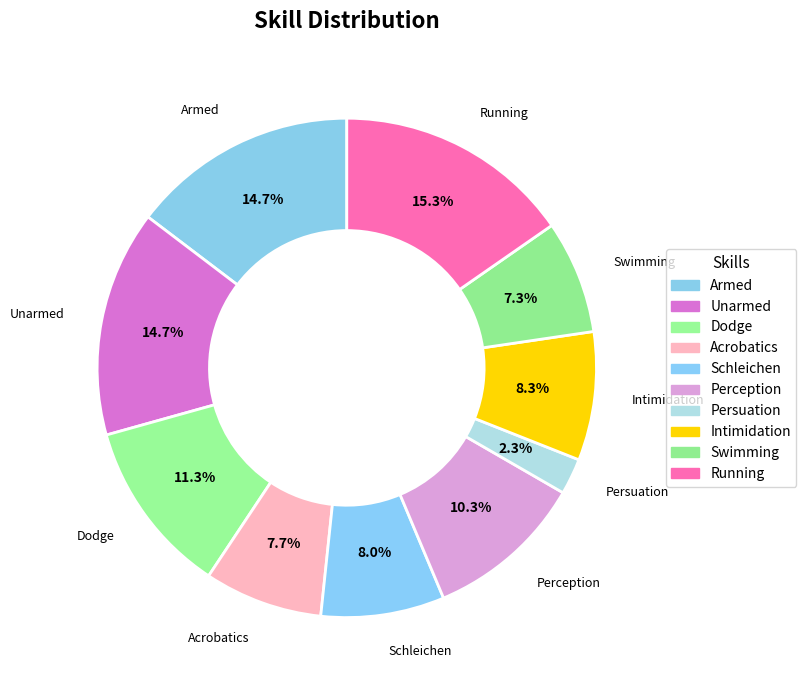

To the nearest percent, what is the average slice percentage?

10%